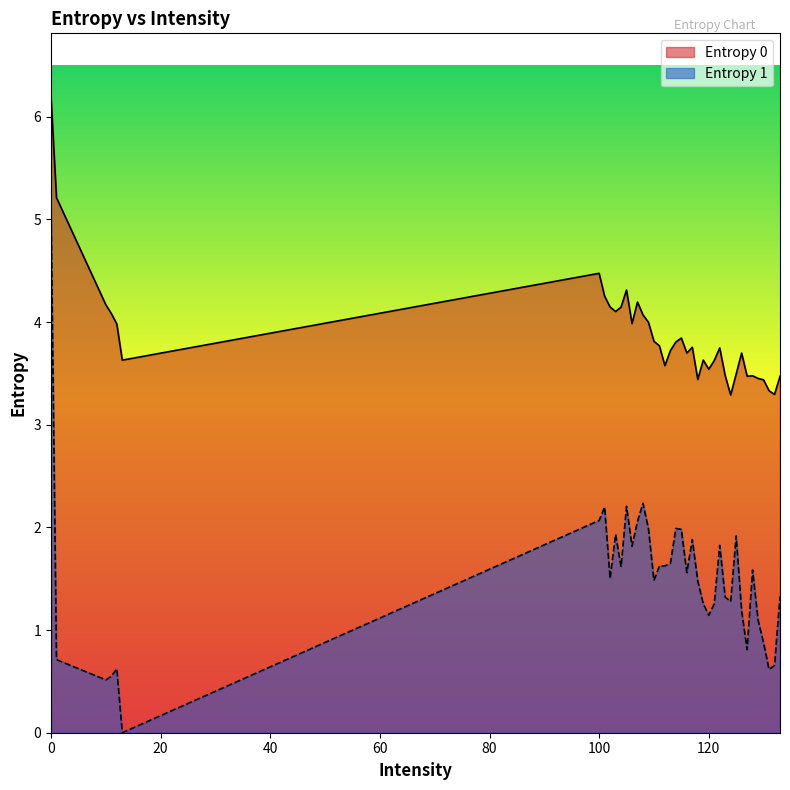

What is the approximate value of Entropy 1 at 121?

1.3